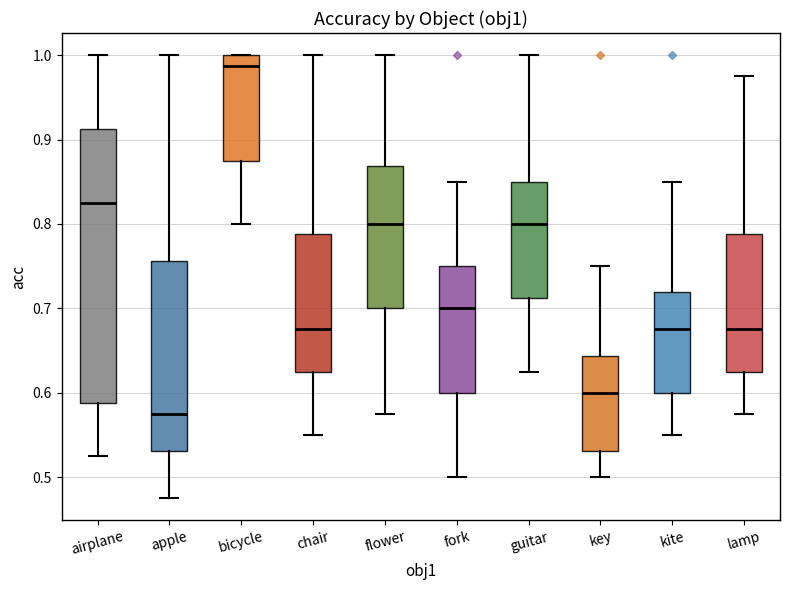

Which box is the tallest, from its lower edge to its upper edge?

airplane